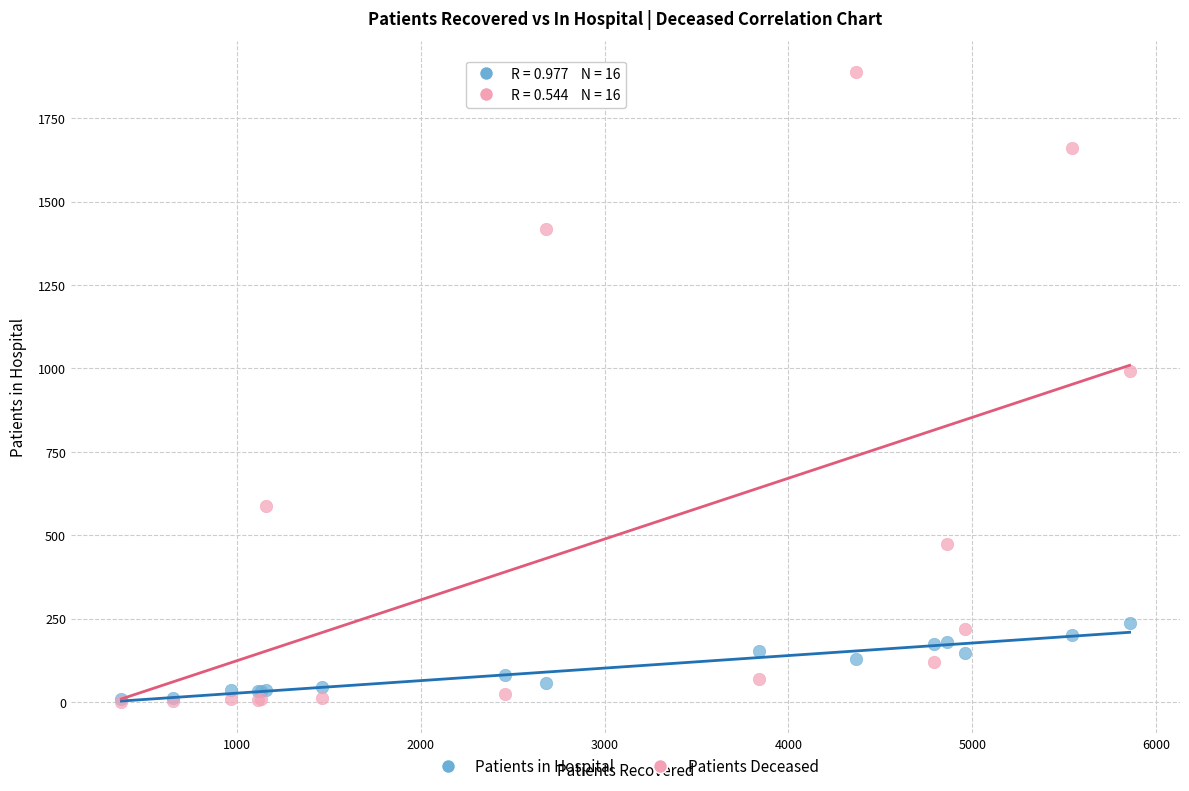

Across all series, what Y value is closest to 944?

991